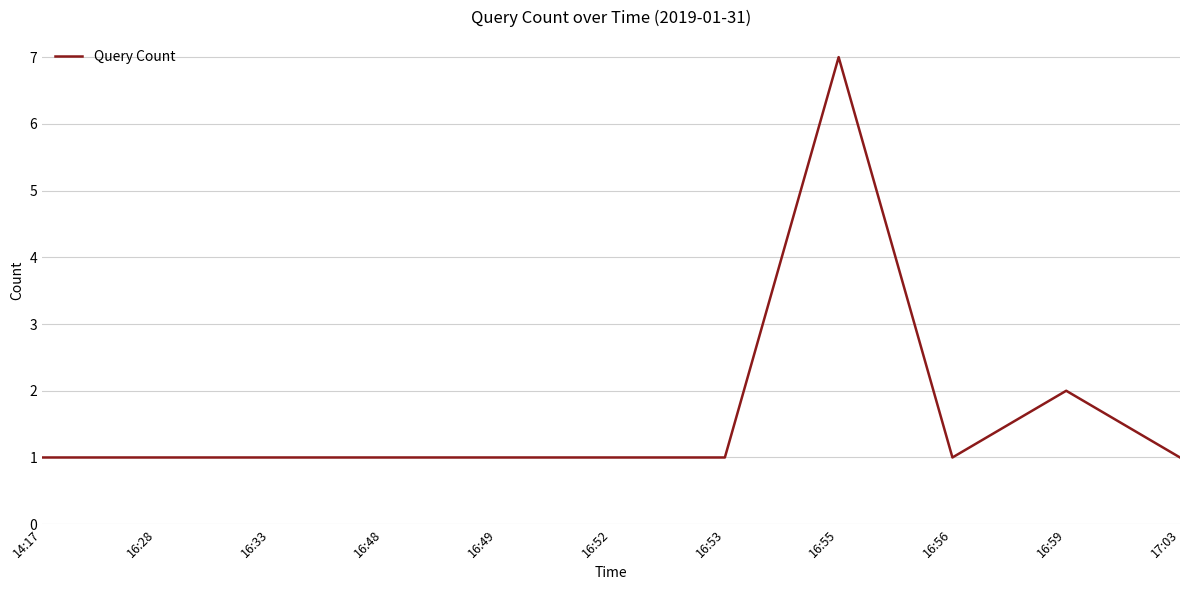

Approximately how many times larger is the value at 16:48 compared to 14:17?

1.0